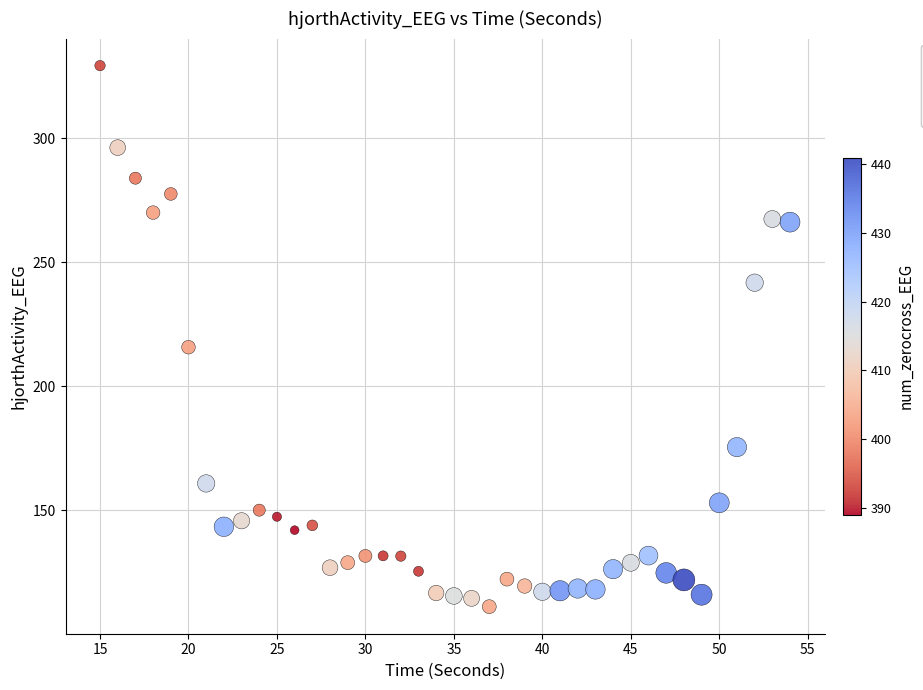

What Y value in the scatter plot is closest to 220?

215.7